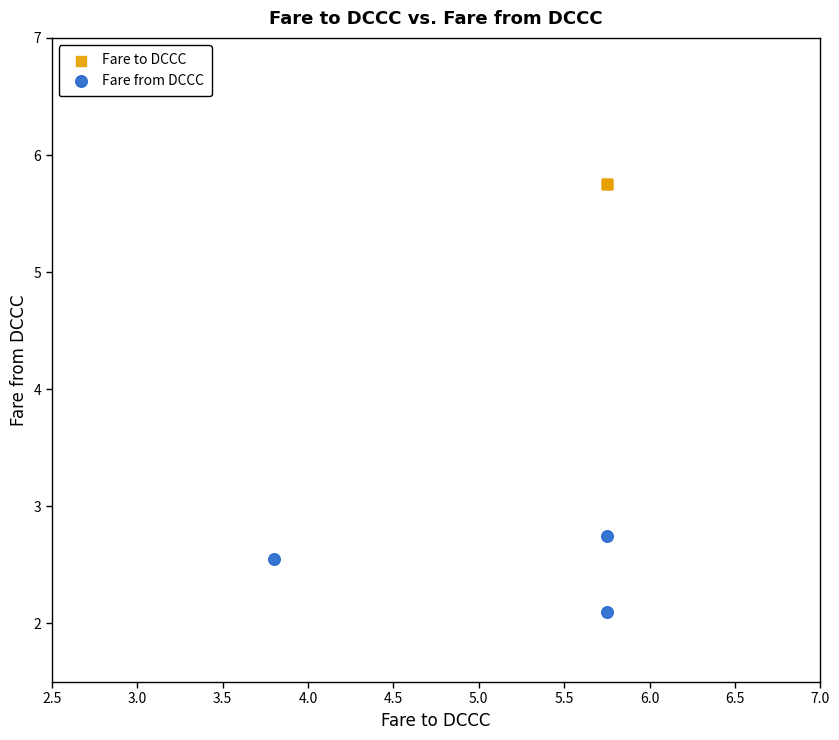

Which series contains the lowest Y value?

Fare from DCCC